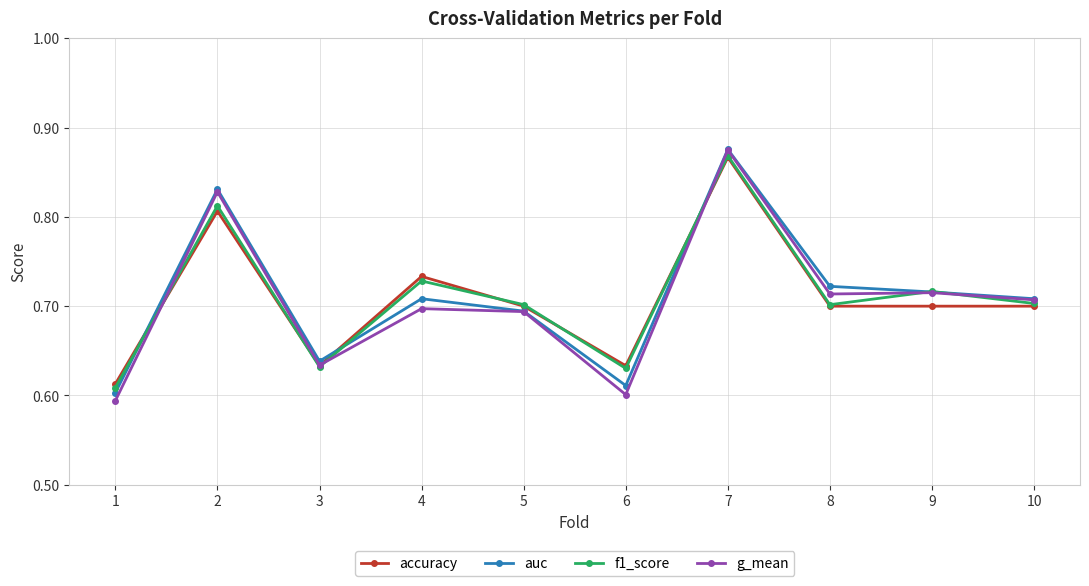

What is the total value across all series at 8?

2.8